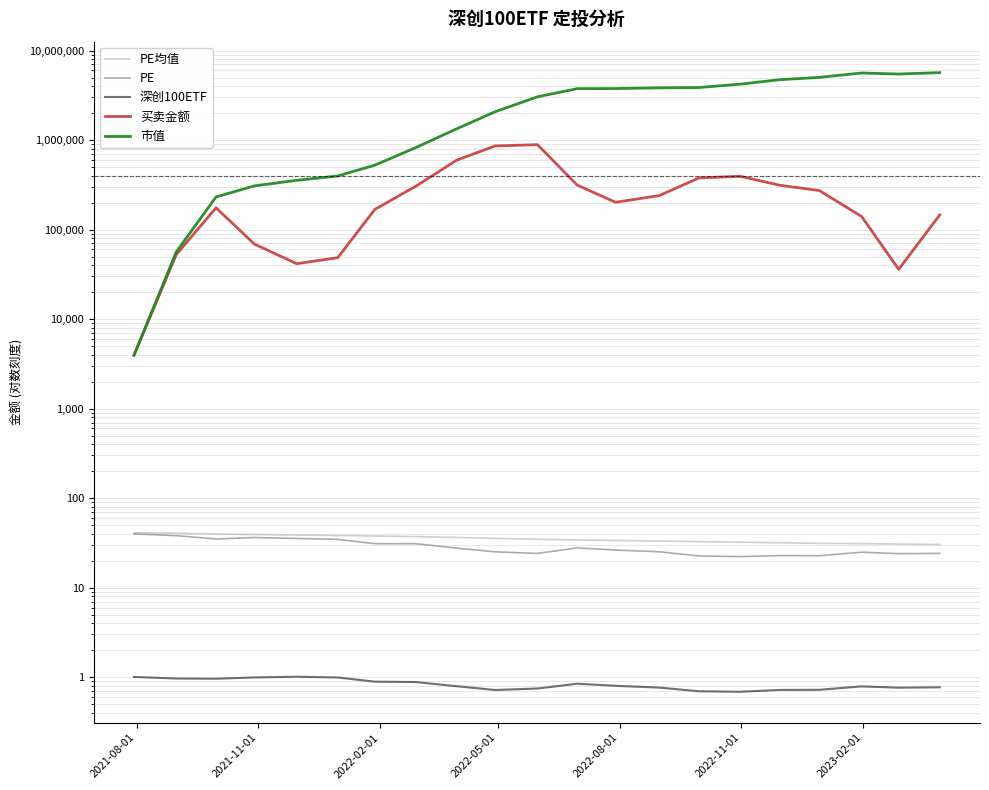

Does the chart have visible grid lines?

Yes